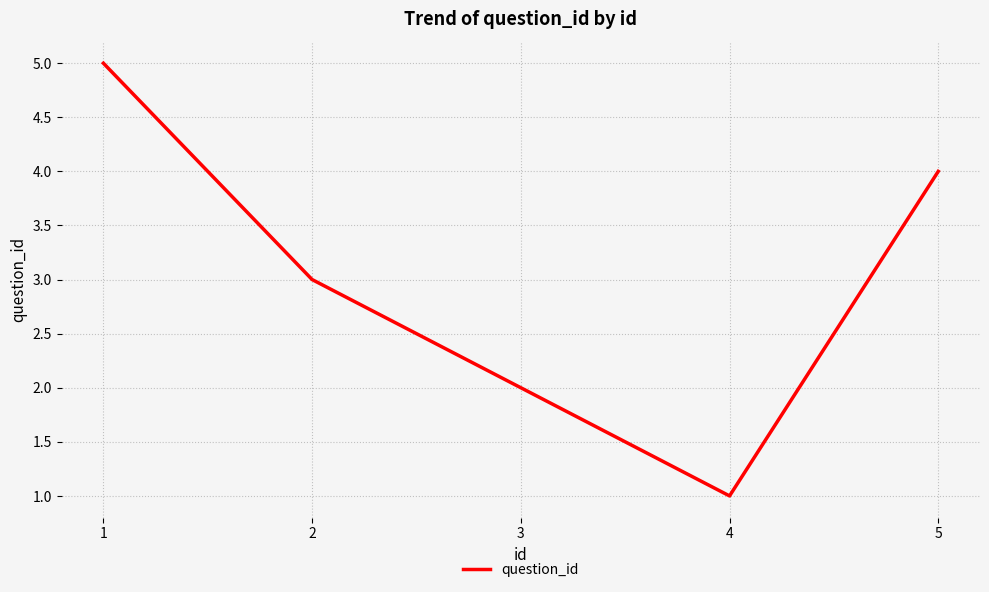

How many values are between 2 and 4?

3